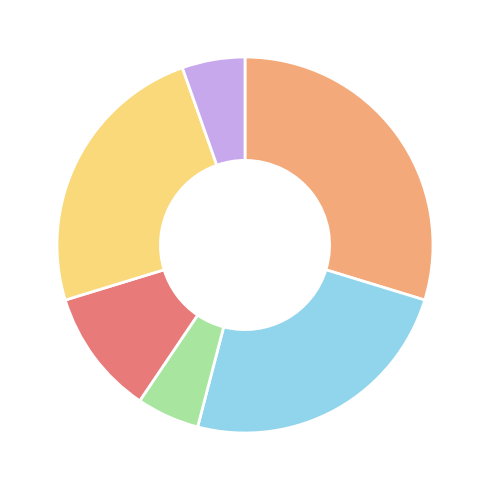

Is there any slice that represents more than half of the pie?

No